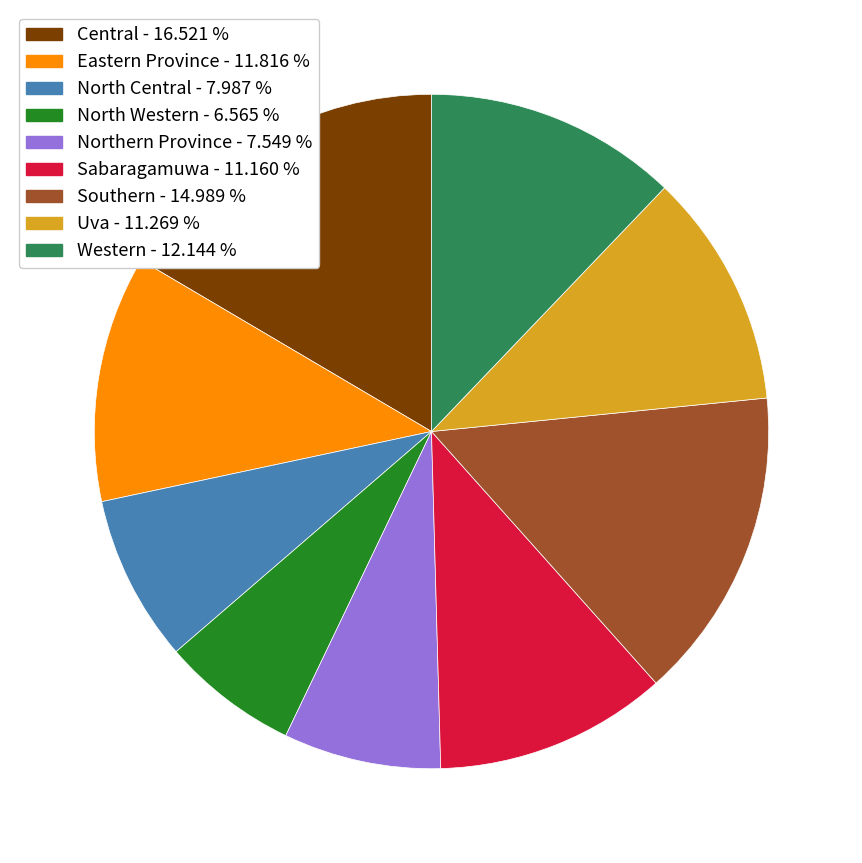

How many slices are in this pie chart?

9